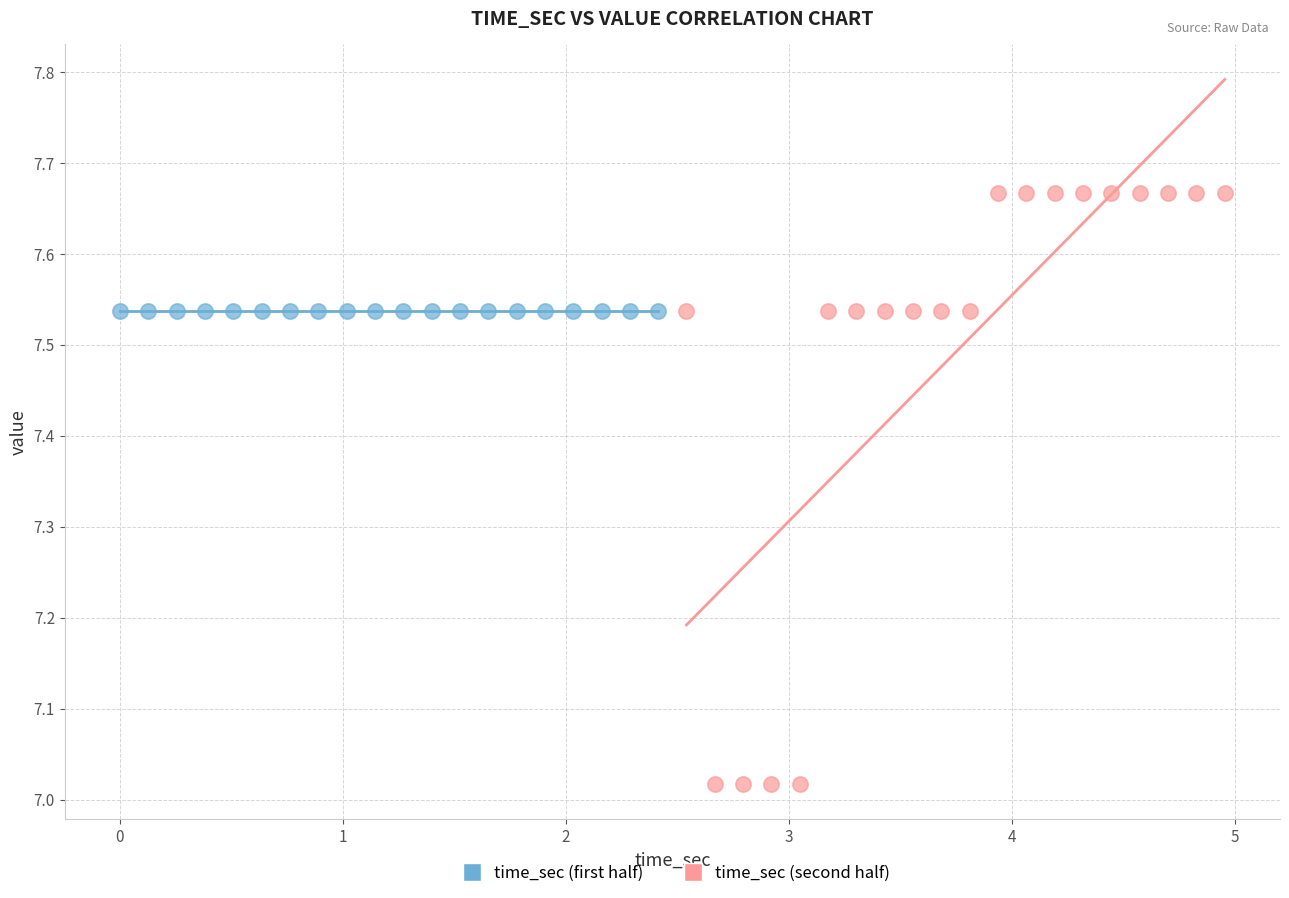

Which series reaches the minimum Y coordinate?

time_sec (second half)